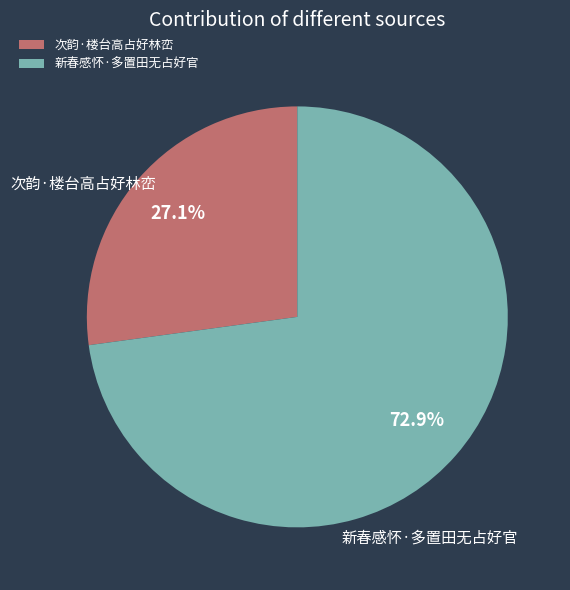

Is 次韵·楼台高占好林峦 the majority of the pie?

No